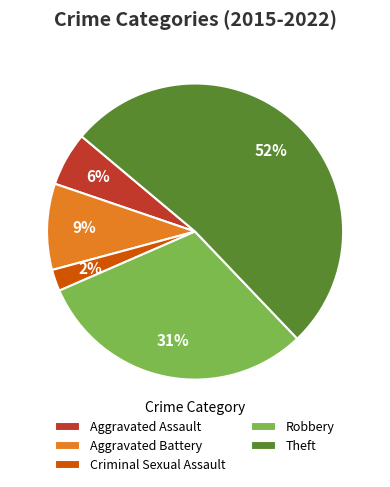

What is the largest slice in the pie chart?

Theft